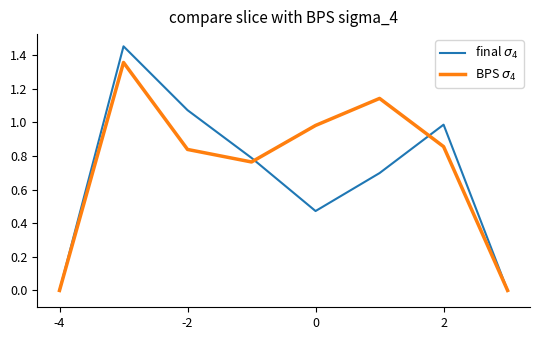

Does the chart have visible grid lines?

No